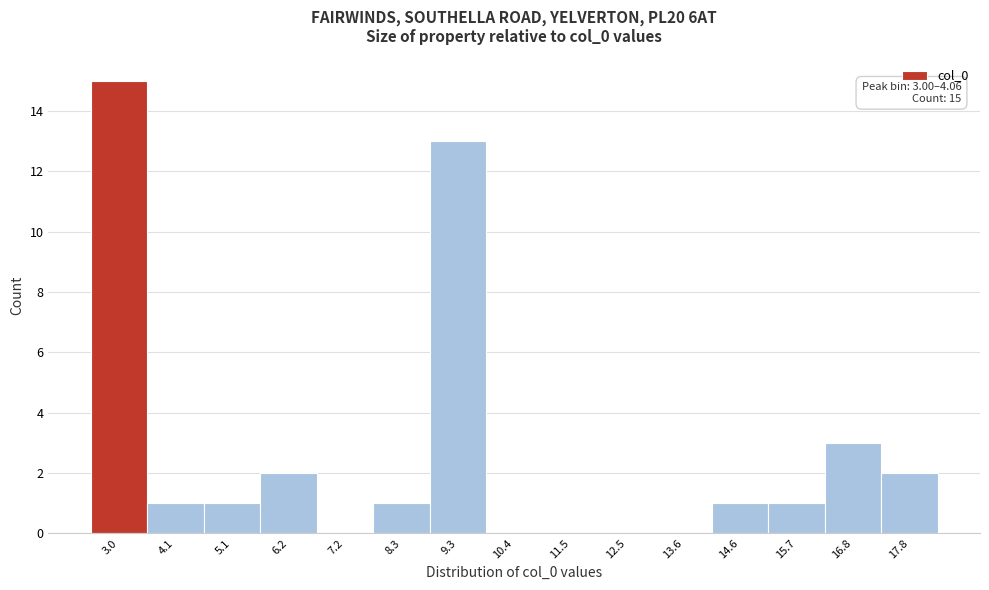

Reading left to right, list all the values displayed in this chart.

3.0=15	4.1=1	5.1=1	6.2=2	7.2=0	8.3=1	9.3=13	10.4=0	11.5=0	12.5=0	13.6=0	14.6=1	15.7=1	16.8=3	17.8=2